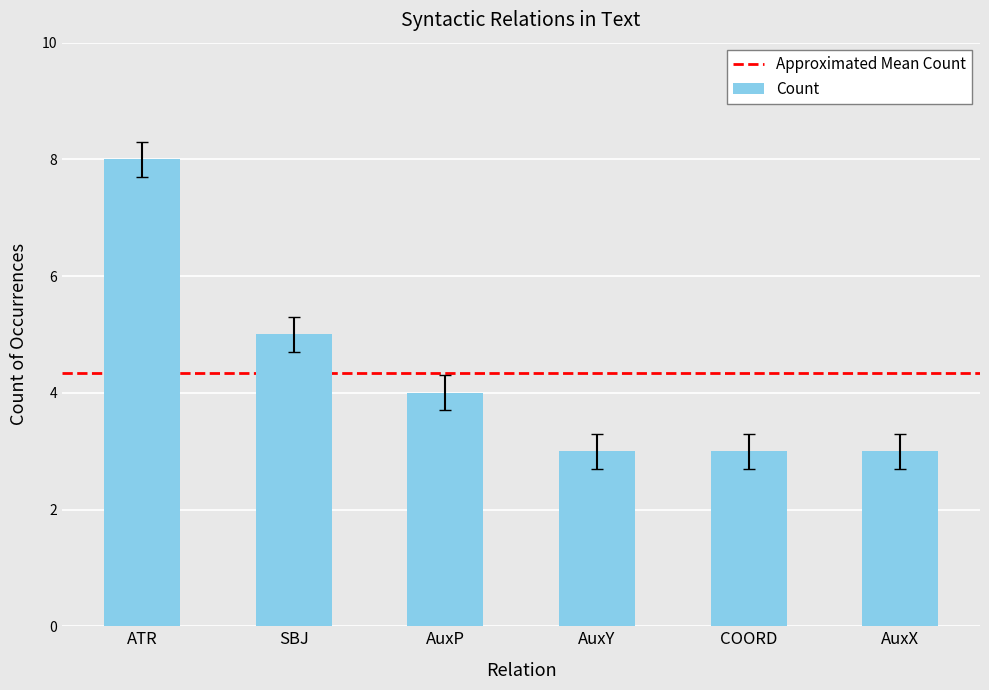

What is the change in value from ATR to AuxY?

-5